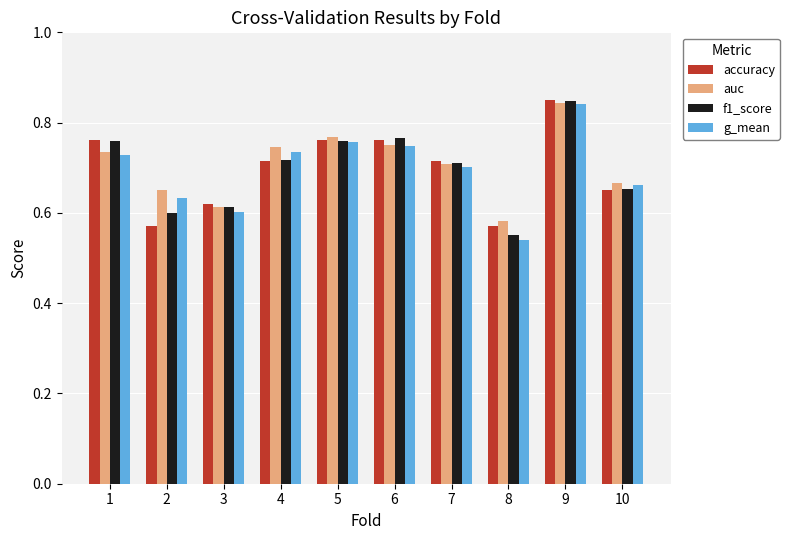

What is the sum of all f1_score values?

7.0